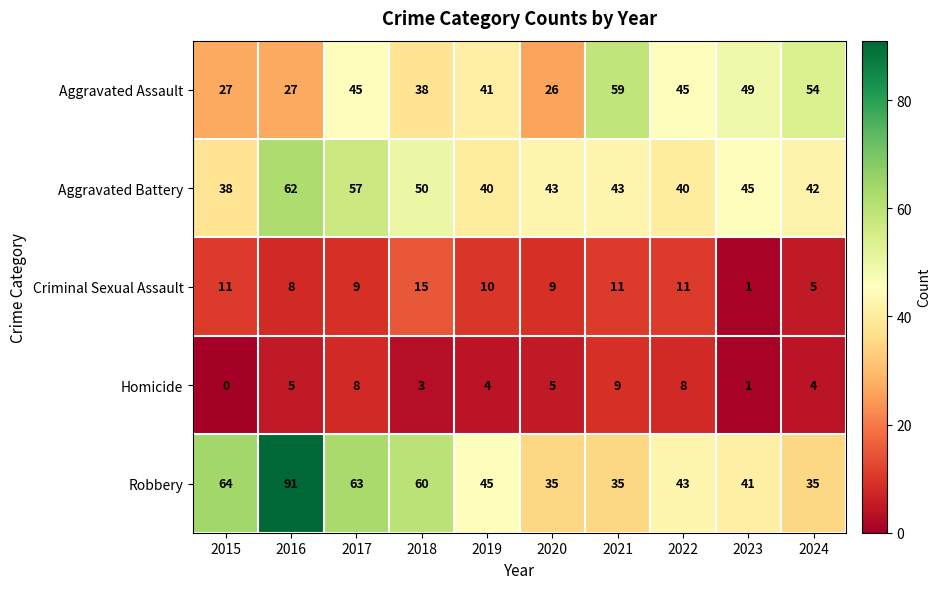

What is the difference between the second highest and second lowest values in the Robbery series?

29